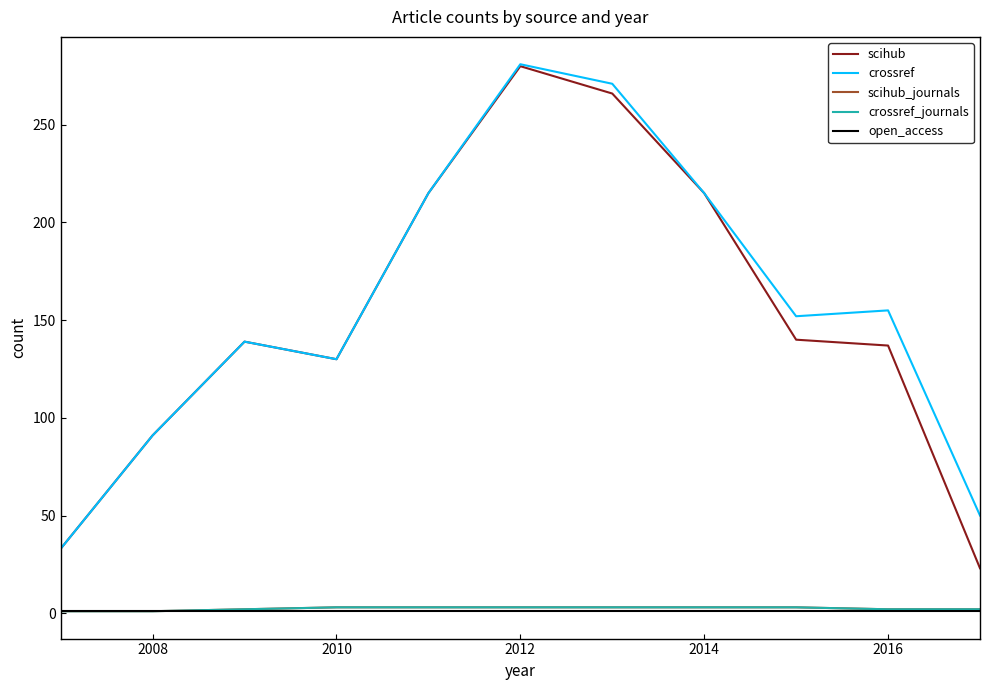

How many scihub_journals values are between 2 and 3?

9